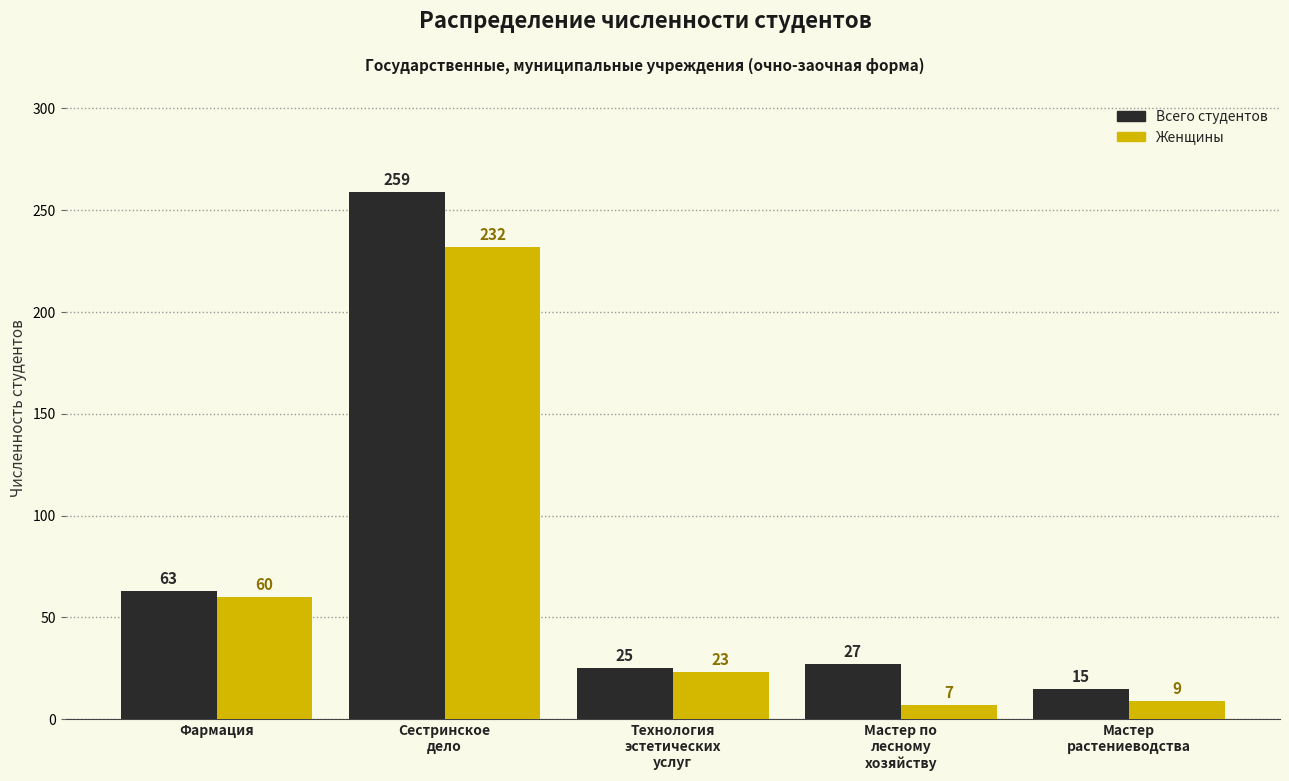

What is the value of the Всего студентов bar at the 2nd from the left?

259